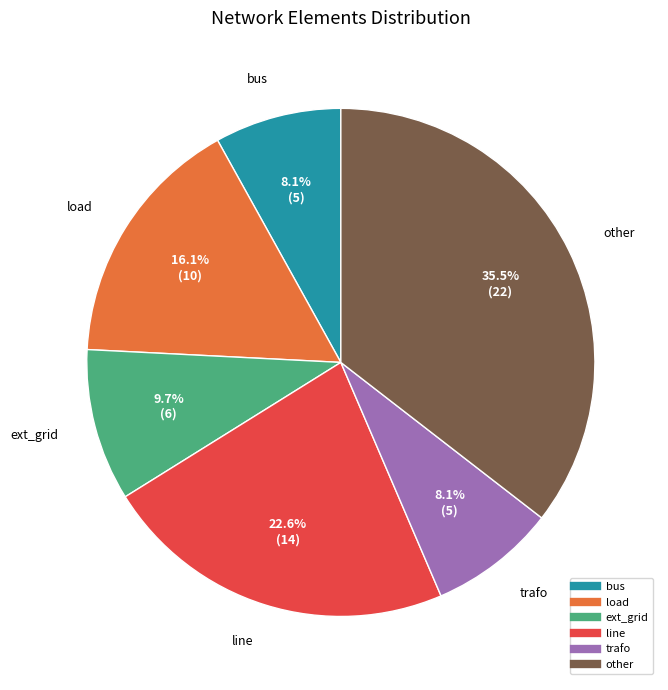

Count the number of slices in the pie.

6